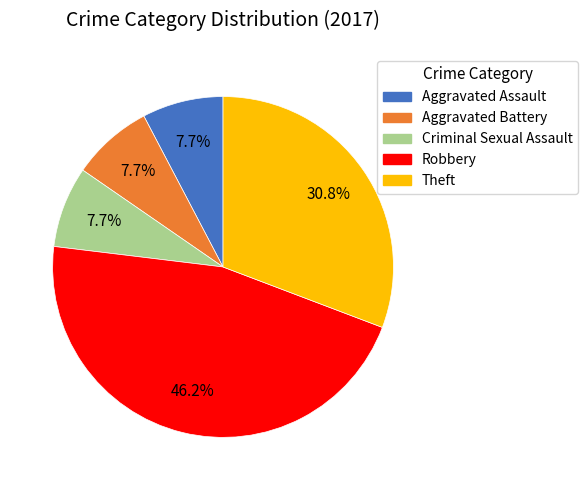

How many slices are in this pie chart?

5